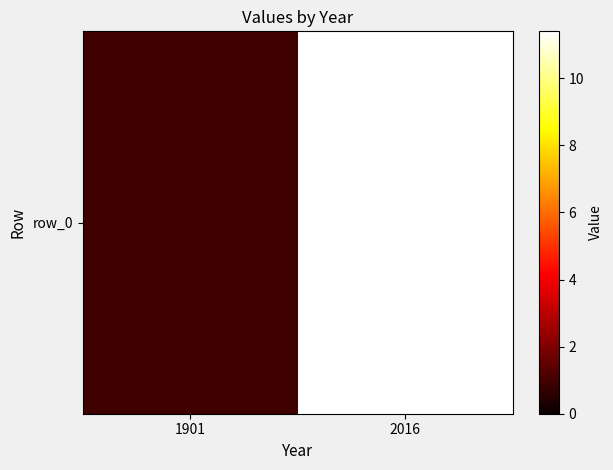

Reading right to left, what are all the values shown in this chart?

2016=11.4	1901=0.9